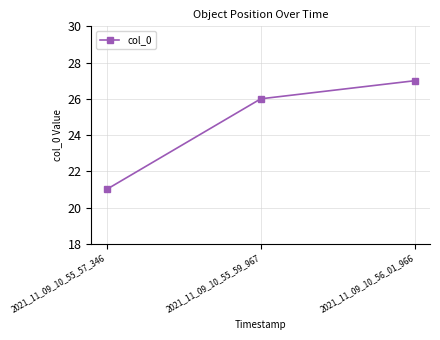

What is the sum of the values at 2021_11_09_10_56_01_966 and 2021_11_09_10_55_57_346?

48